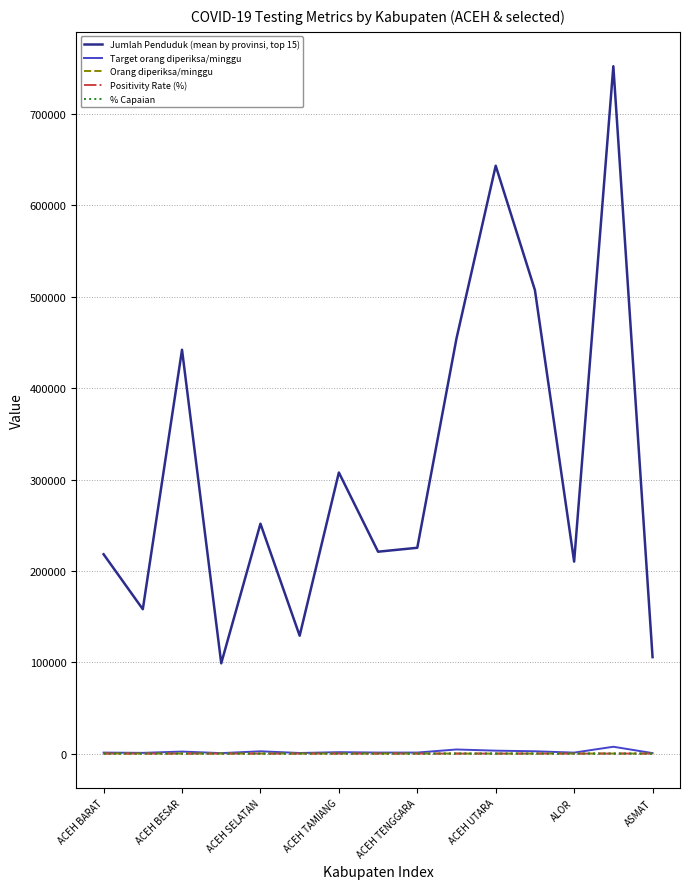

What are all the series names shown in the legend?

Jumlah Penduduk (mean by provinsi, top 15), Target orang diperiksa/minggu, Orang diperiksa/minggu, Positivity Rate (%), % Capaian